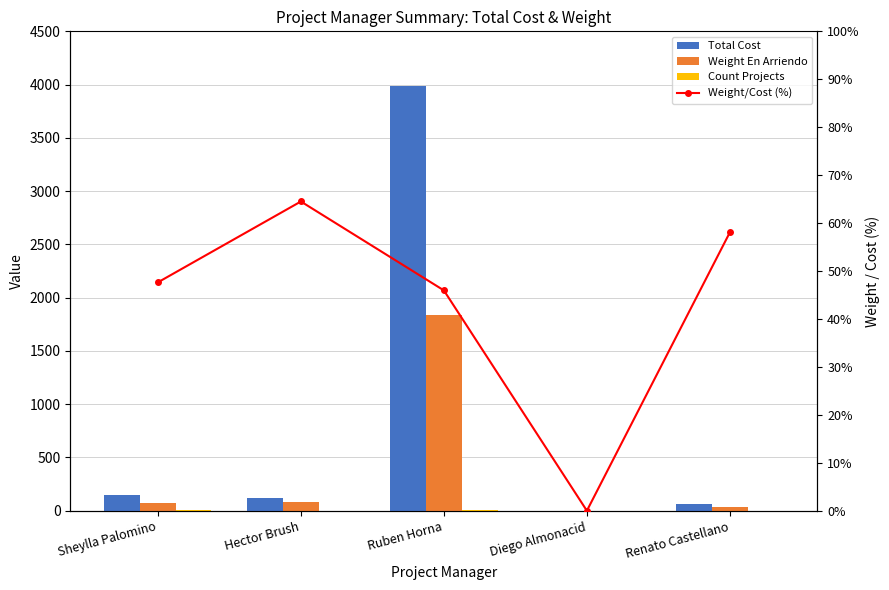

At how many categories does at least one series exceed 3260?

1